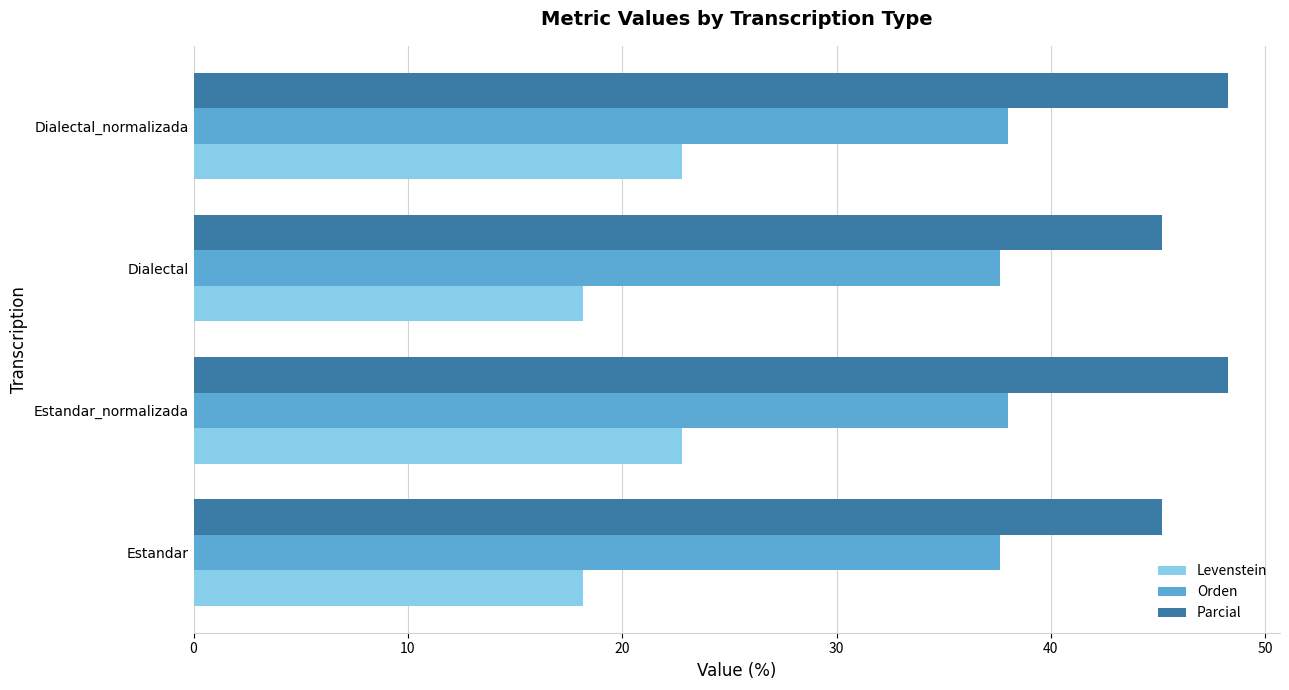

Read the Parcial value at Estandar_normalizada.

48.3